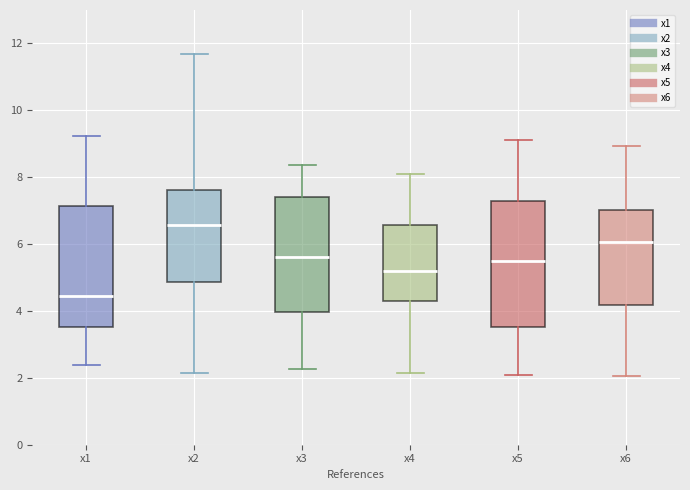

Where does the median line of the box for x1 sit on the y-axis? The values are not printed on the chart, so give them approximately, as read against the axis.

4.4